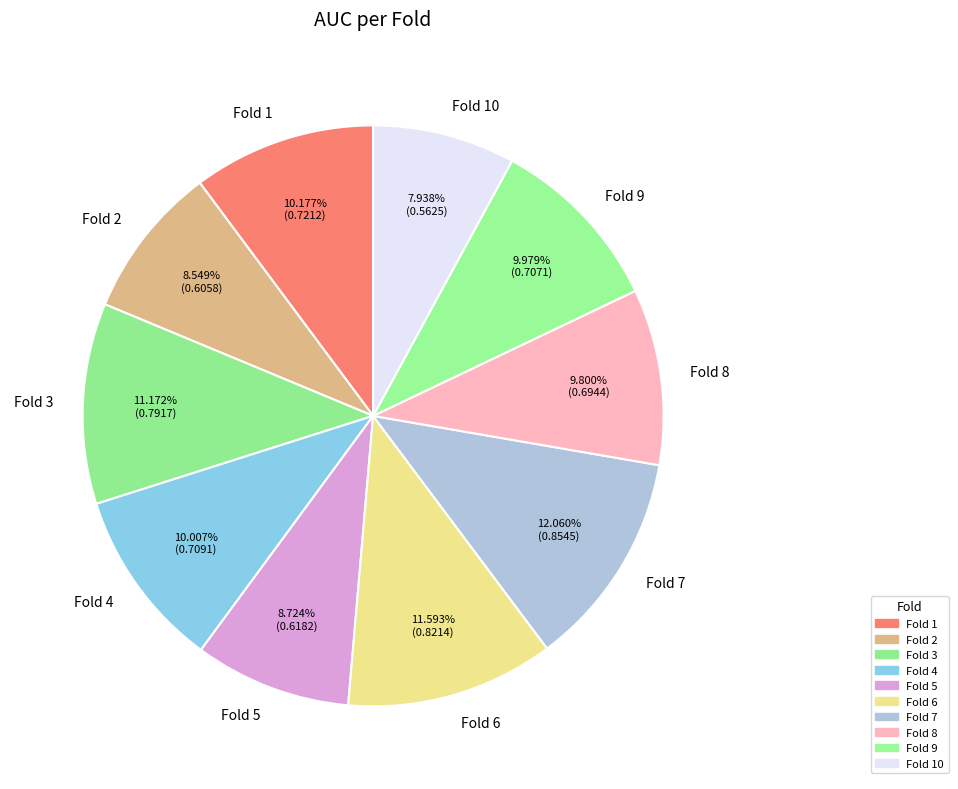

What portion of the pie excludes Fold 5?

91.3%